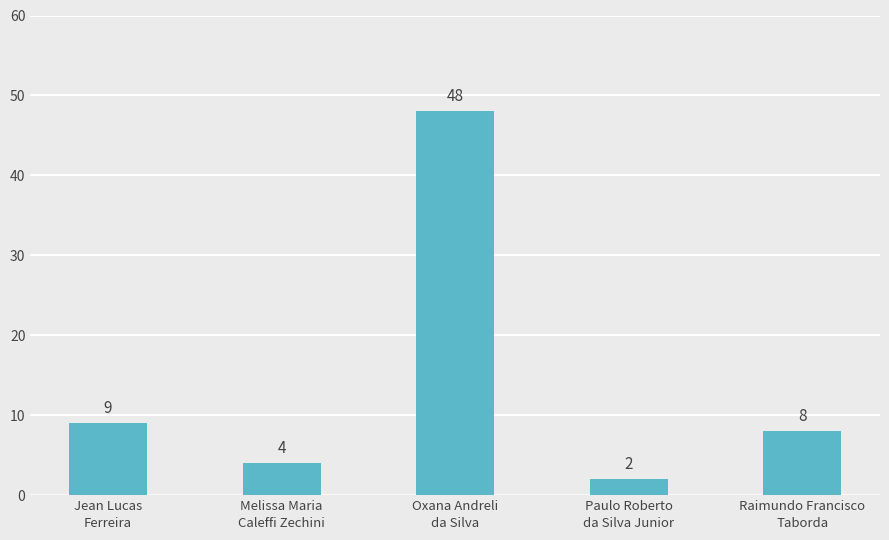

Approximately how many times larger is the value at Oxana Andreli
da Silva compared to Raimundo Francisco
Taborda?

6.0